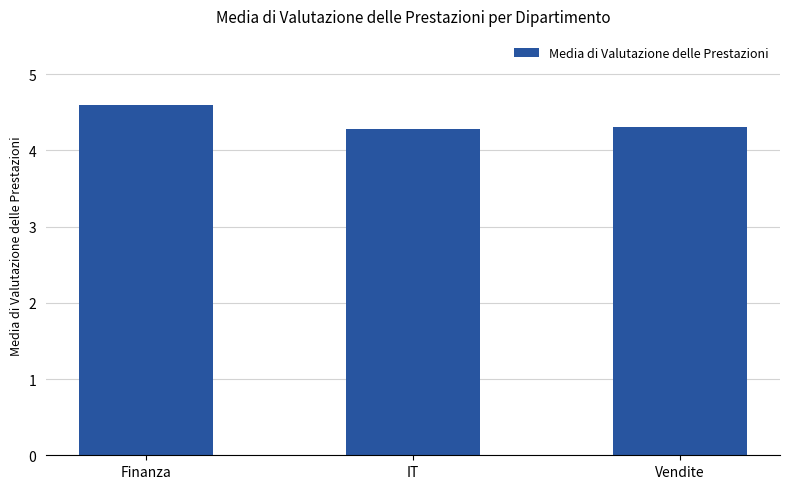

What is the label of the 1st bar from the left?

Finanza